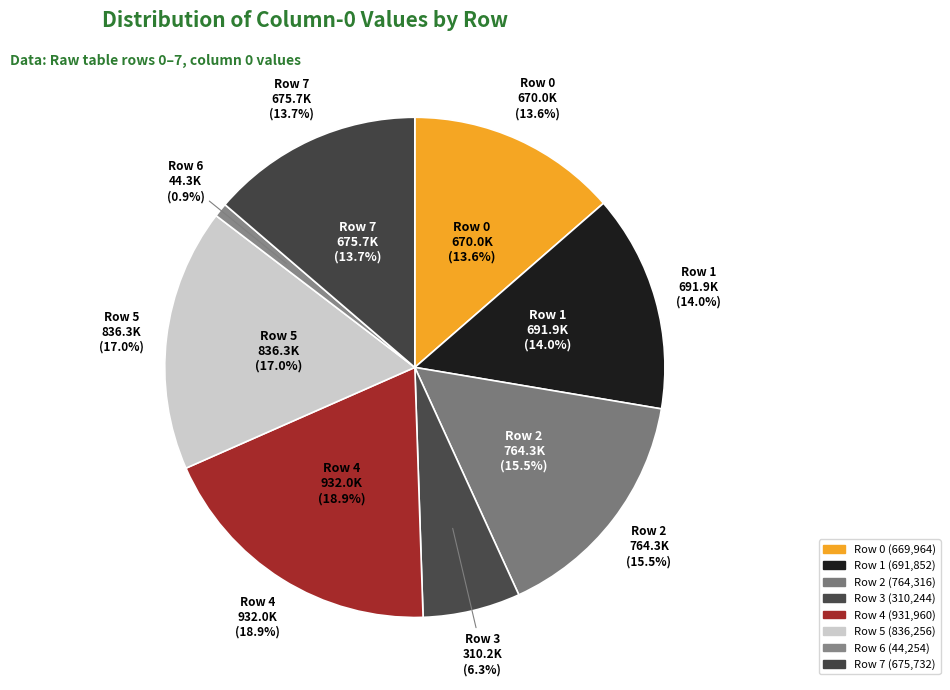

Count the number of slices in the pie.

8